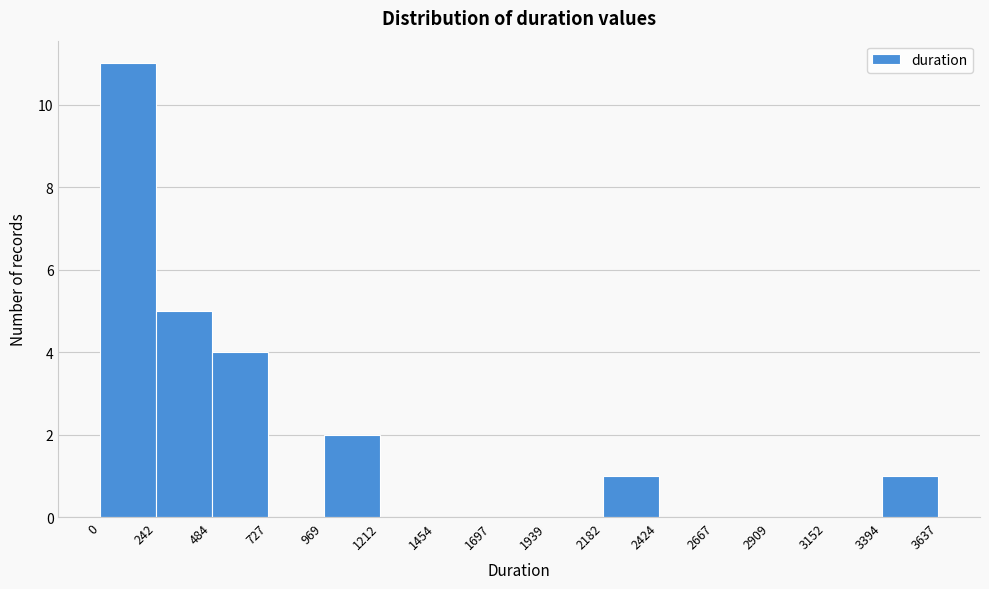

Reading left to right, list every bar in this chart as the range it spans on the x-axis followed by its height. The values are not printed on the chart, so give them approximately, as read against the axis.

0 to 242: 11
242 to 484: 5
484 to 727: 4
727 to 969: 0
969 to 1212: 2
1212 to 1454: 0
1454 to 1697: 0
1697 to 1939: 0
1939 to 2182: 0
2182 to 2424: 1
2424 to 2667: 0
2667 to 2909: 0
2909 to 3152: 0
3152 to 3394: 0
3394 to 3637: 1